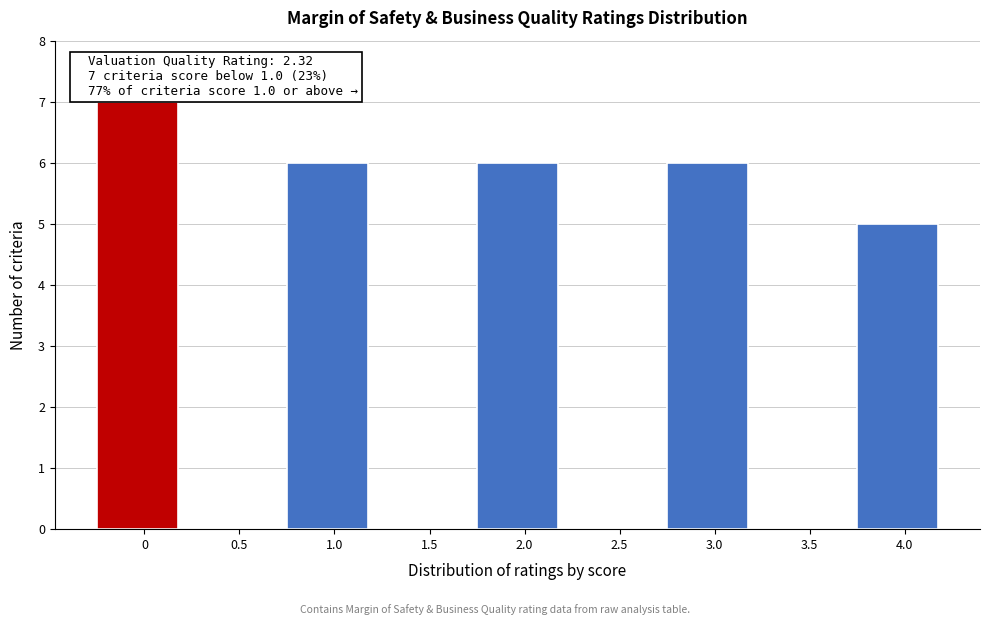

Reading left to right, extract all data points from this chart.

0=7	0.5=0	1.0=6	1.5=0	2.0=6	2.5=0	3.0=6	3.5=0	4.0=5